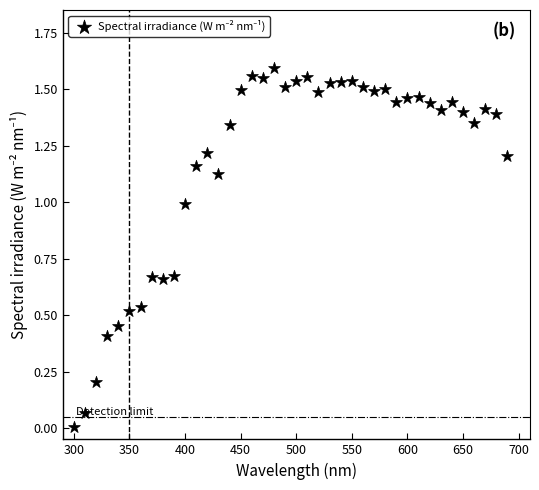

What is the range of X values (max minus min)?

390.0